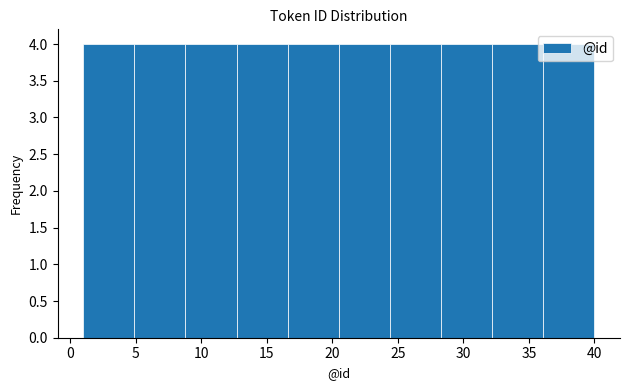

Reading left to right, transcribe this chart: for each bar, give the range it covers on the x-axis and its height. Neither the bar edges nor the heights are printed on the chart, so give them approximately, as read against the axes.

1.0 to 4.9: 4
4.9 to 8.8: 4
8.8 to 12.7: 4
12.7 to 16.6: 4
16.6 to 20.5: 4
20.5 to 24.4: 4
24.4 to 28.3: 4
28.3 to 32.2: 4
32.2 to 36.1: 4
36.1 to 40.0: 4